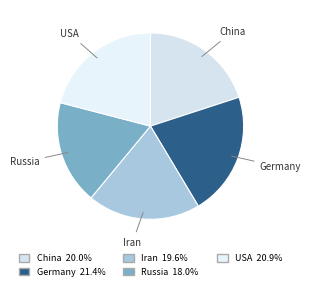

Does Iran account for over 50% of the chart?

No